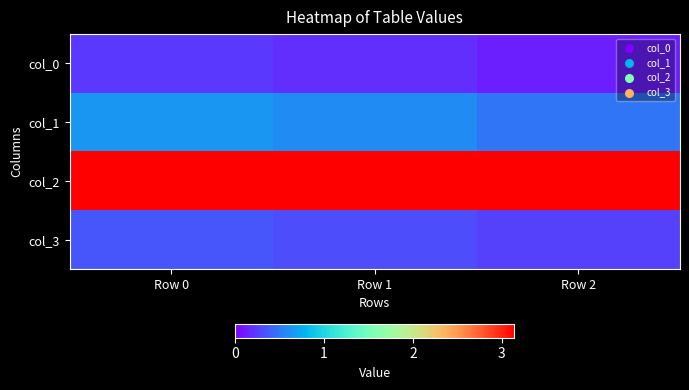

What is the total value across all series at Row 2?

4.0